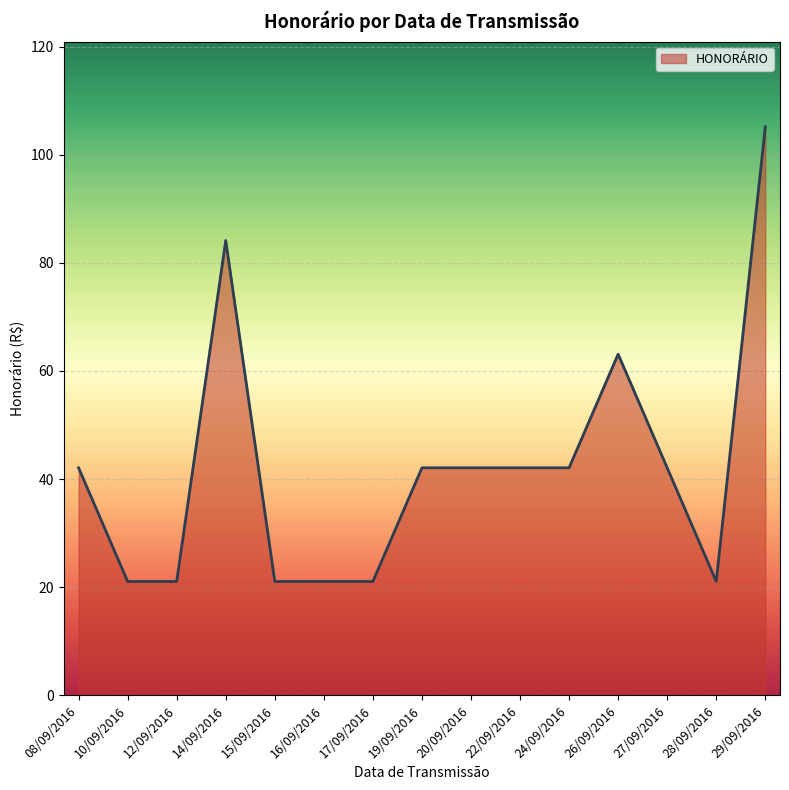

The value at 08/09/2016 is 42.1. True or false?

True